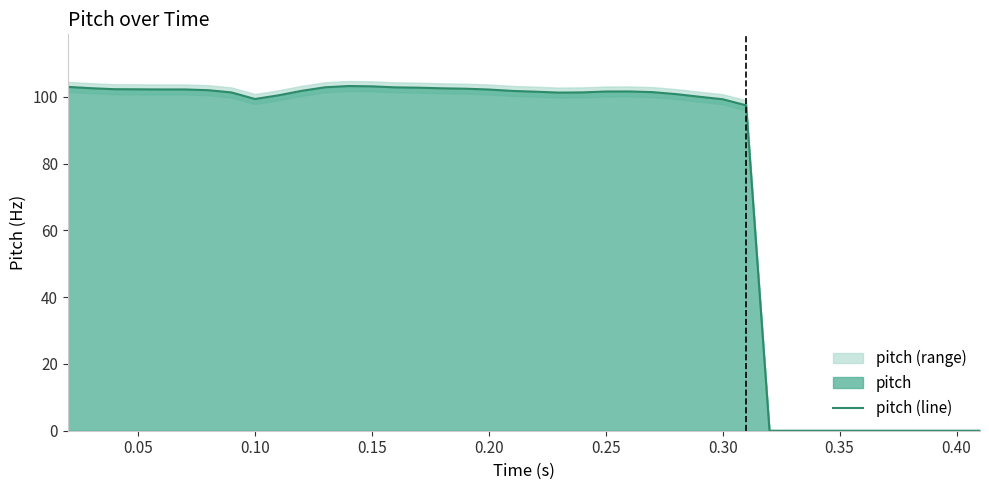

How many values exceed 101?

24